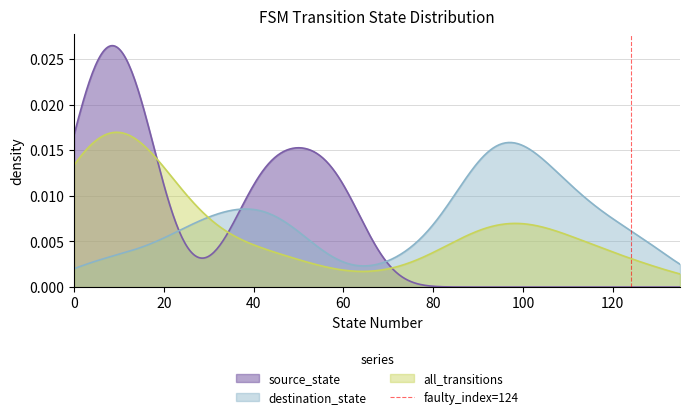

Count the values in the range 0 to 1.

2